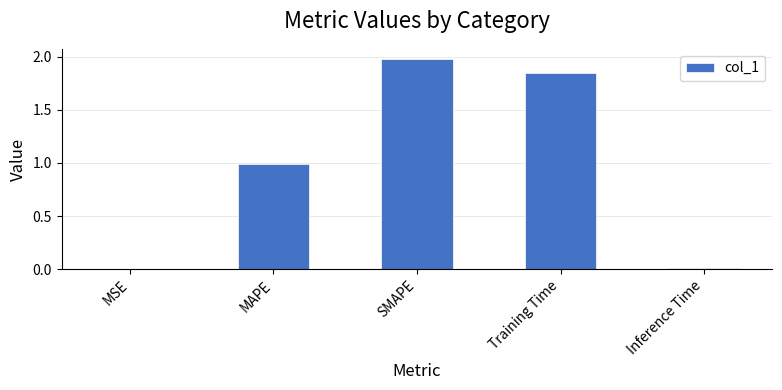

Between MSE and SMAPE, which is larger?

SMAPE